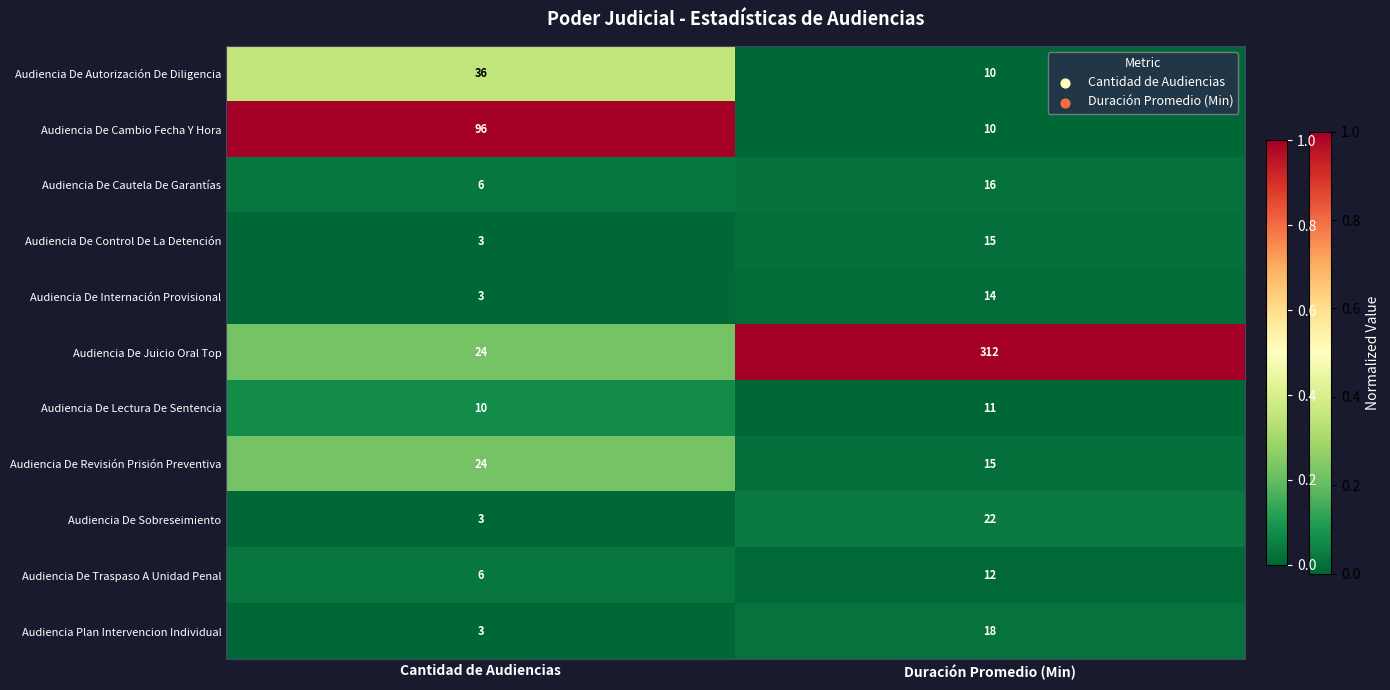

What is the difference between the maximum and minimum values in the Audiencia De Cambio Fecha Y Hora series?

86